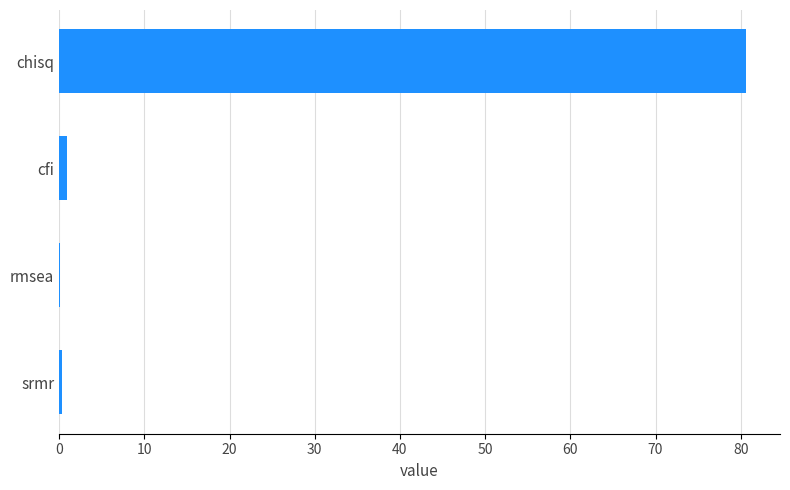

The value at chisq is 37.9. True or false?

False